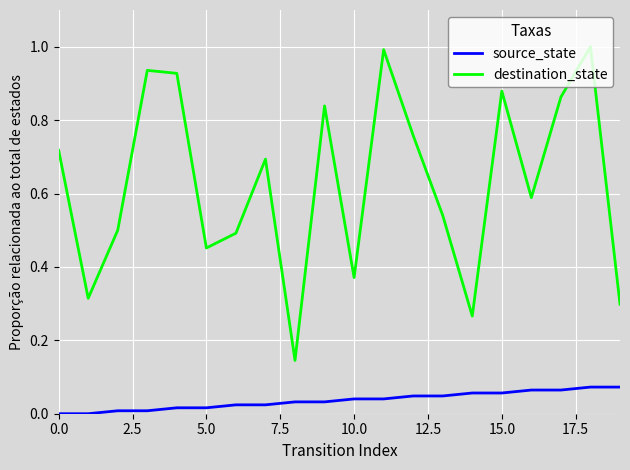

What are all the series names shown in the legend?

source_state, destination_state